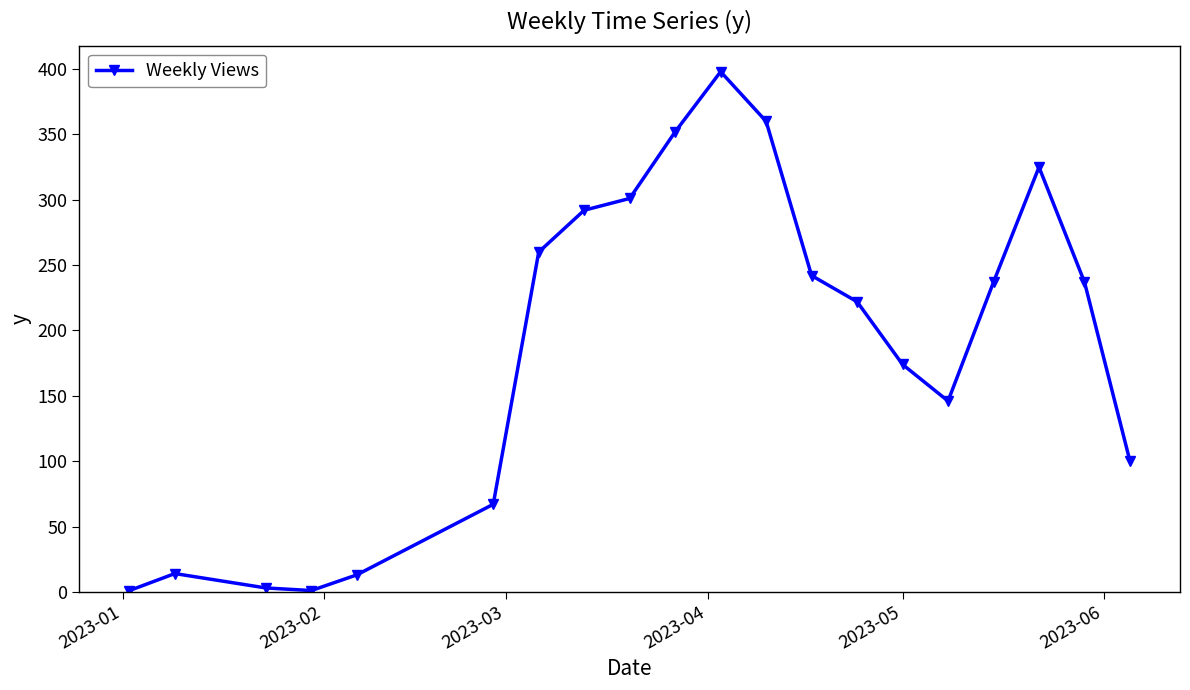

What is the greatest value displayed?

398